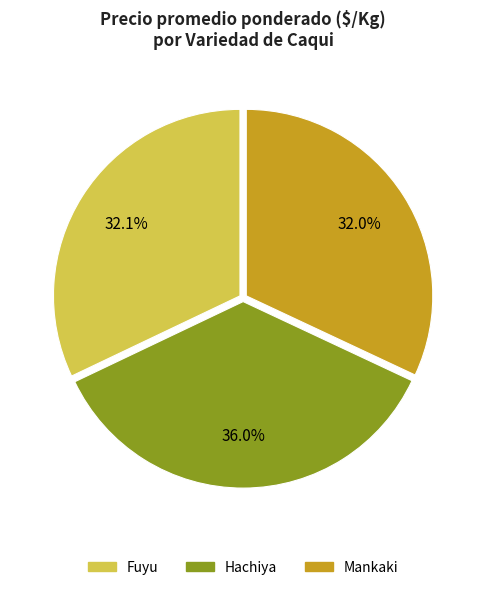

How much of the chart is everything except Mankaki?

68.3%